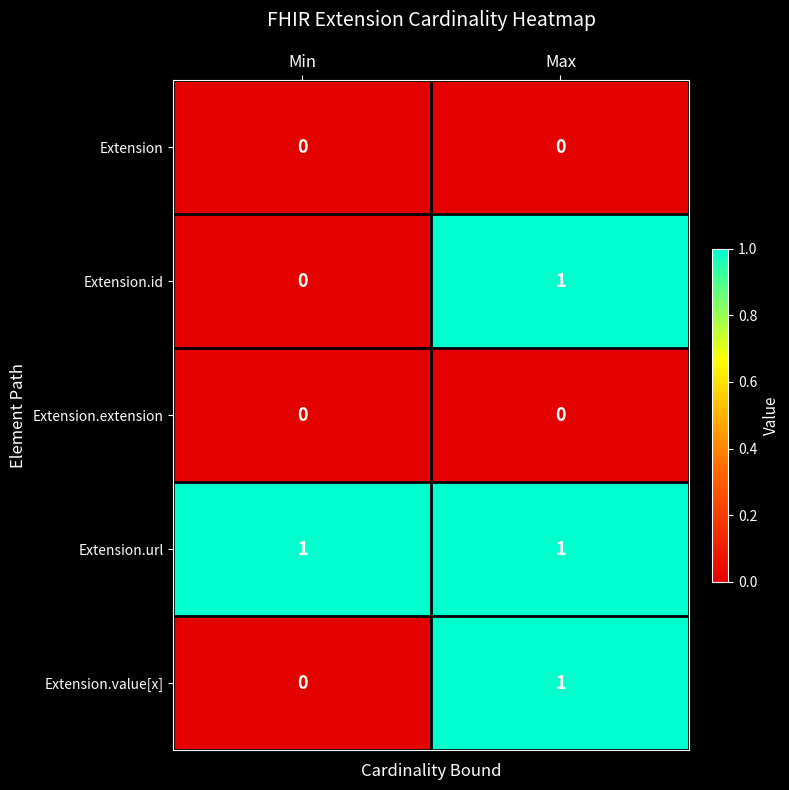

Is the value of Extension.value[x] at Min greater than the value of Extension.url at Max?

No